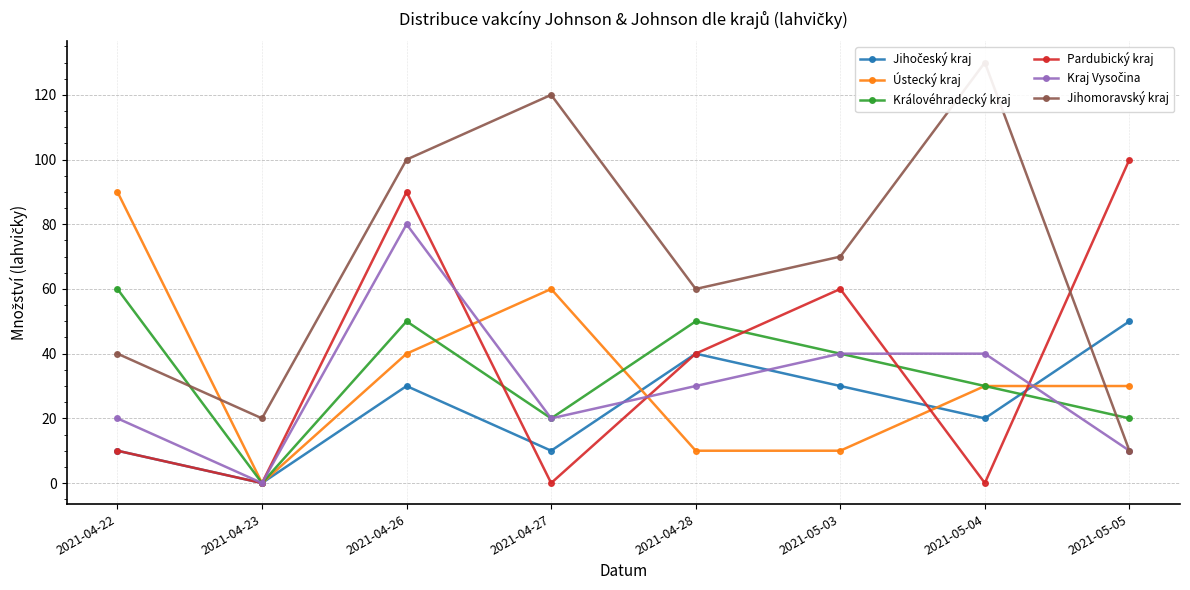

The value of Jihomoravský kraj at 2021-04-27 is 55. True or false?

False